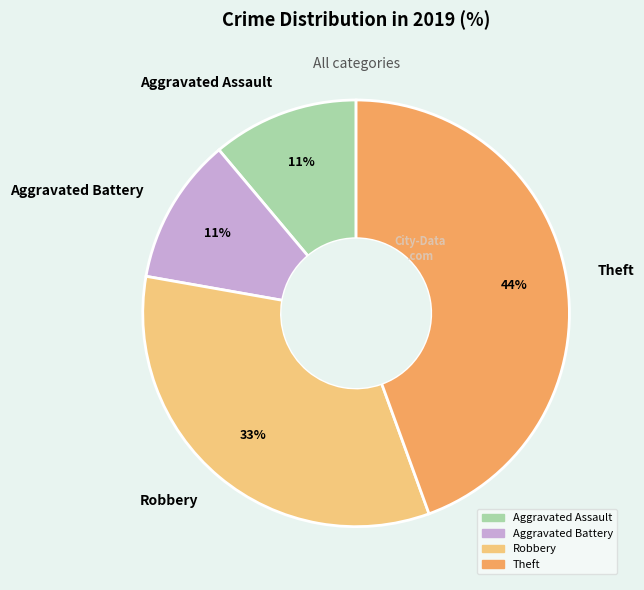

Which slice is the largest?

Theft